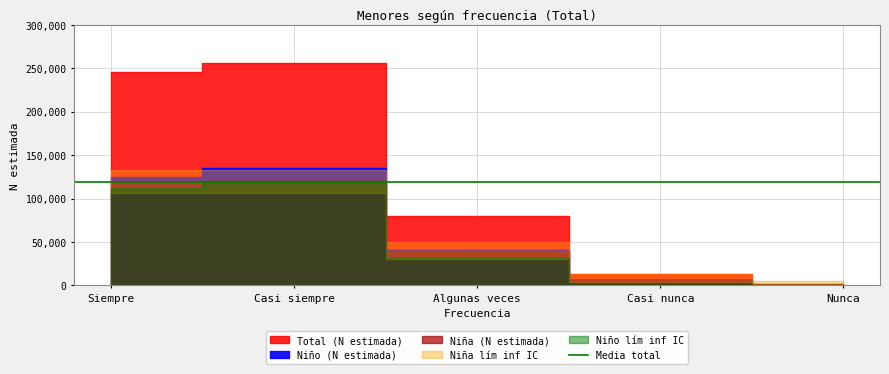

What value does the Total (N estimada) series have at Casi nunca?

13480